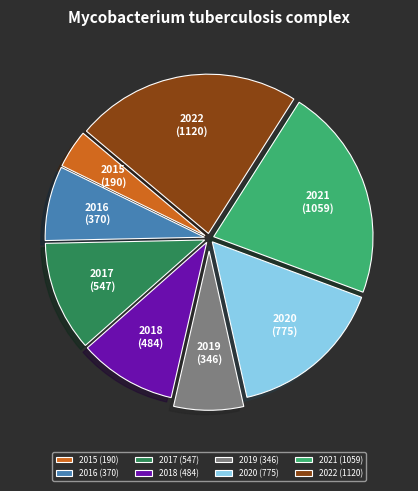

Is the sum of 2016 (370) and 2015 (190) greater than half?

No